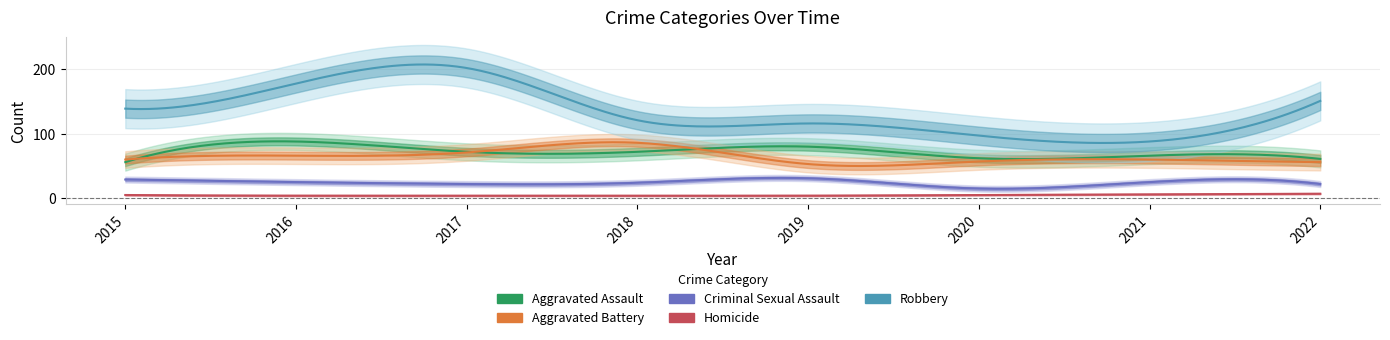

Where is Robbery nearest to the value 145?

2015